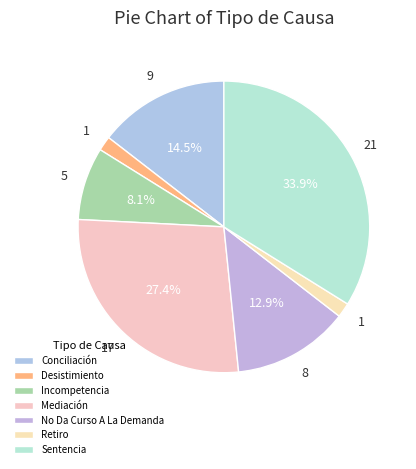

Count the number of slices in the pie.

7